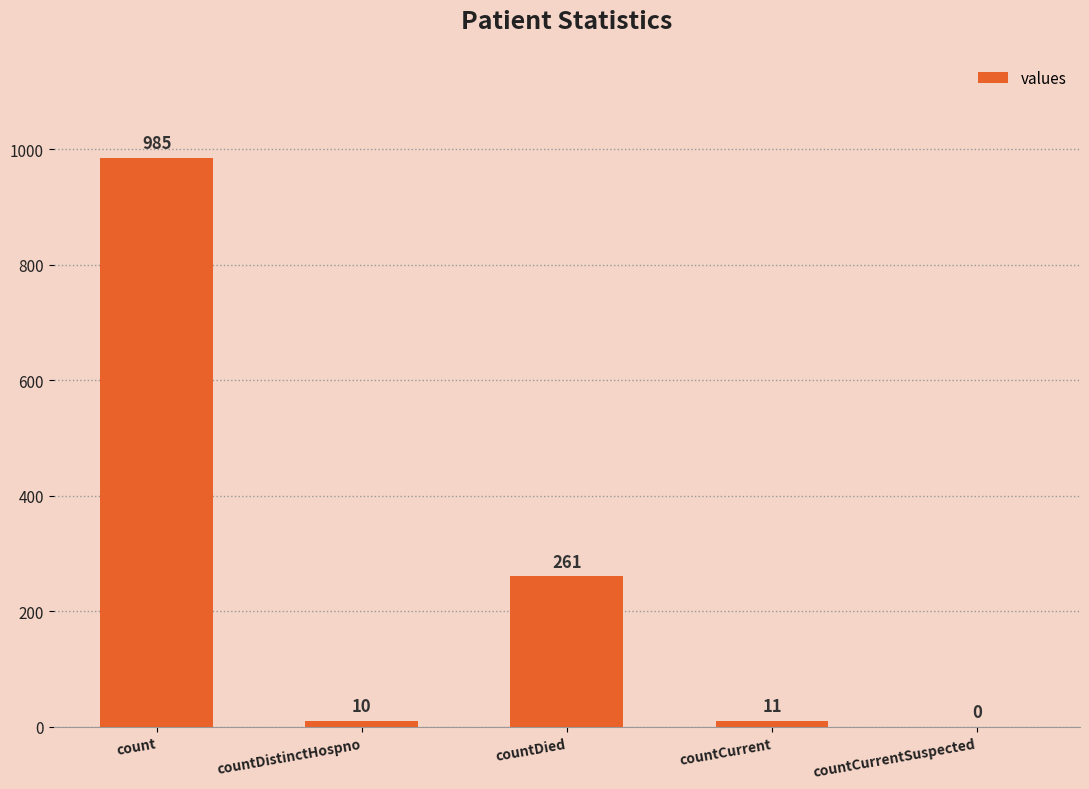

Reading right to left, extract all data points from this chart.

0	11	261	10	985